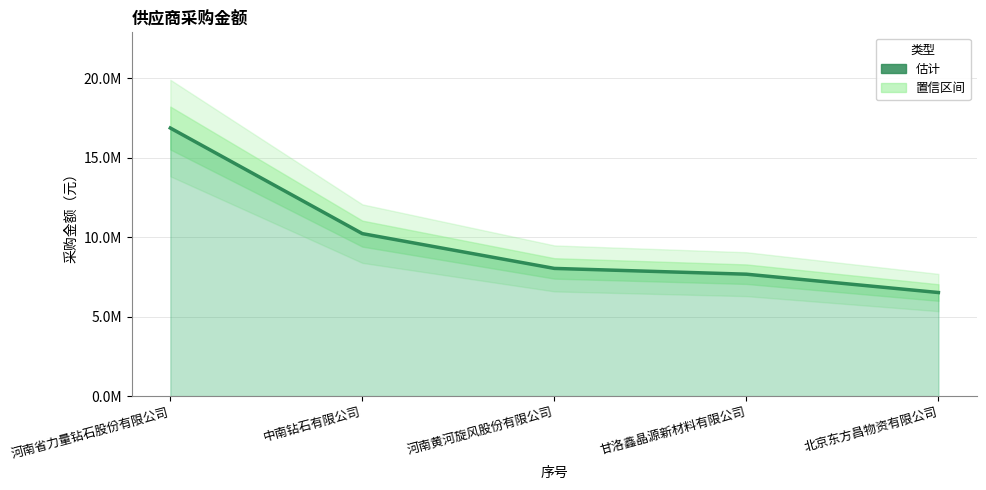

What is the maximum value shown in the chart?

16875954.4